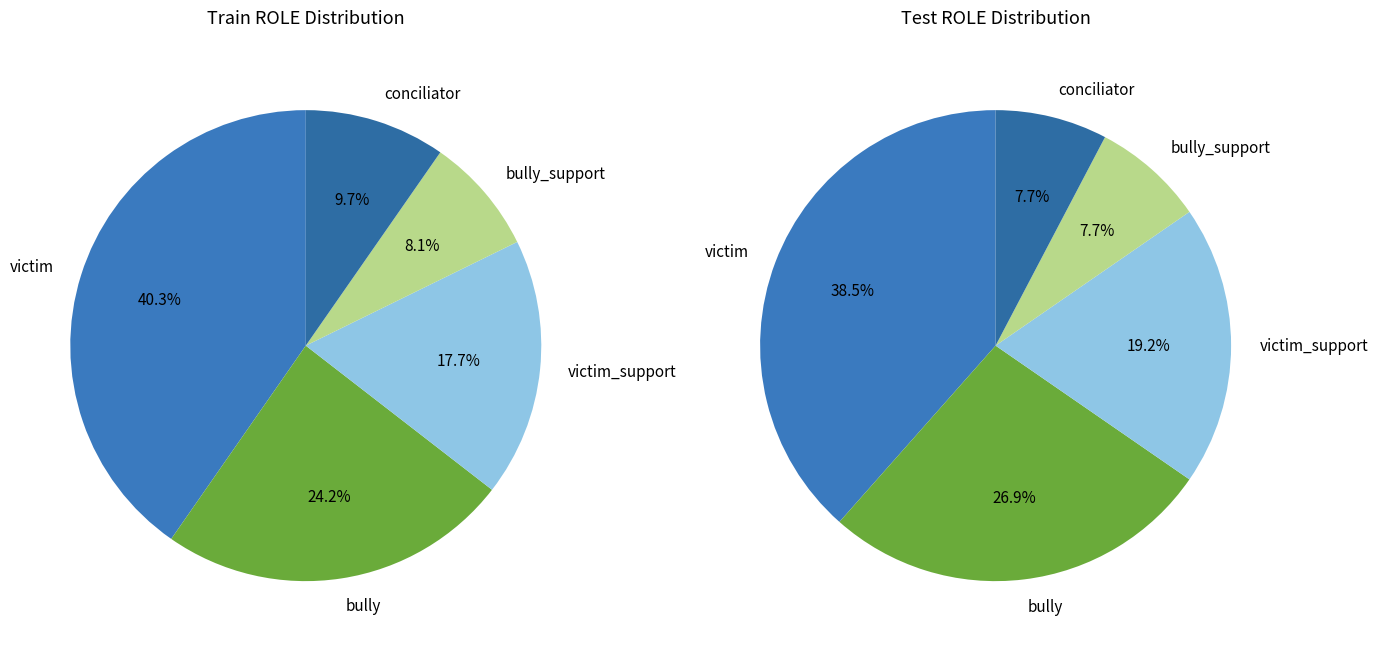

Between bully and bully_support, which is larger?

bully